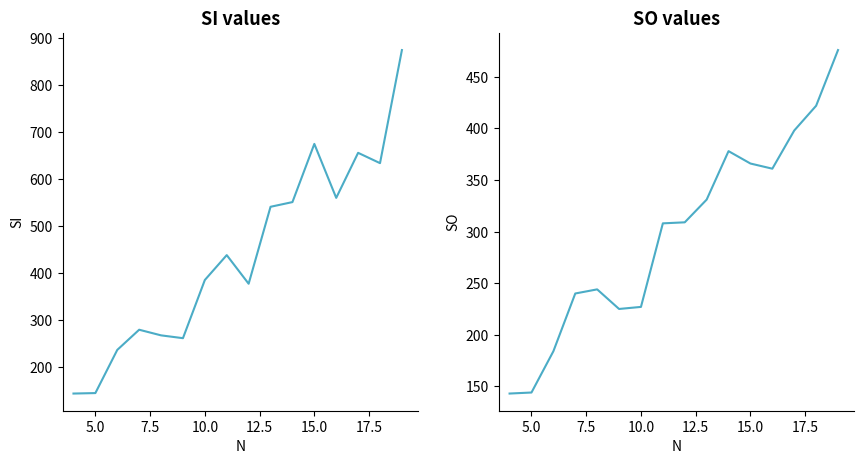

What is the label of the 2nd point from the left?

5.0